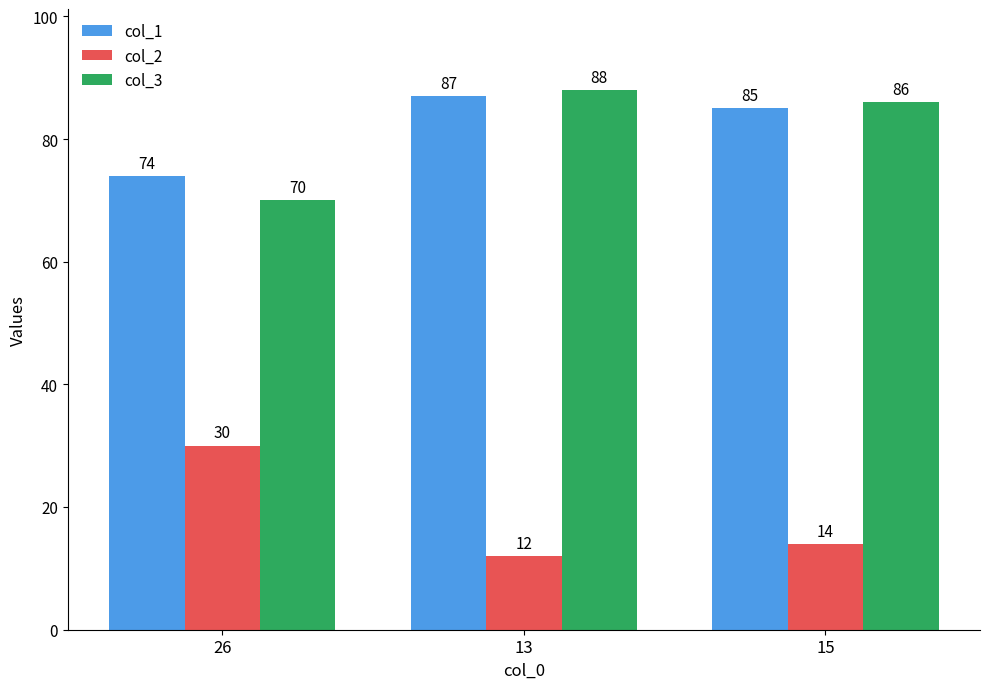

Rank the series by their maximum value, from lowest to highest.

col_2, col_1, col_3